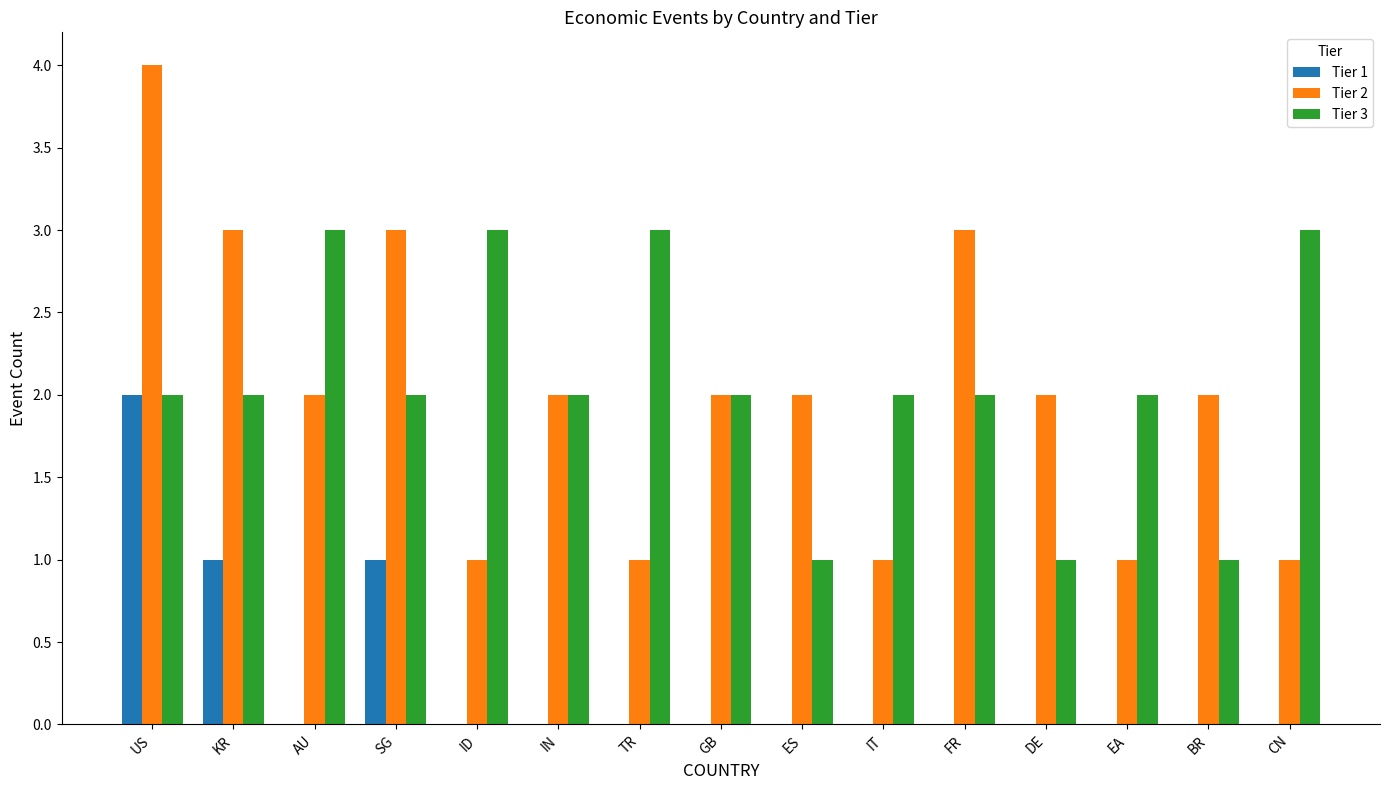

Which category has the highest value in the Tier 2 series?

US